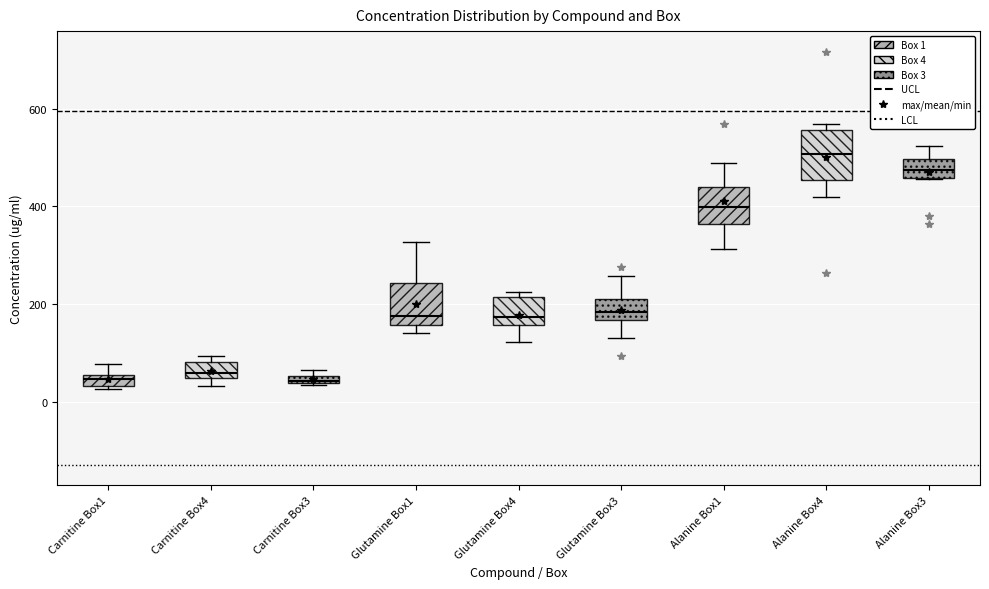

Which box's median line is the highest?

Alanine Box4